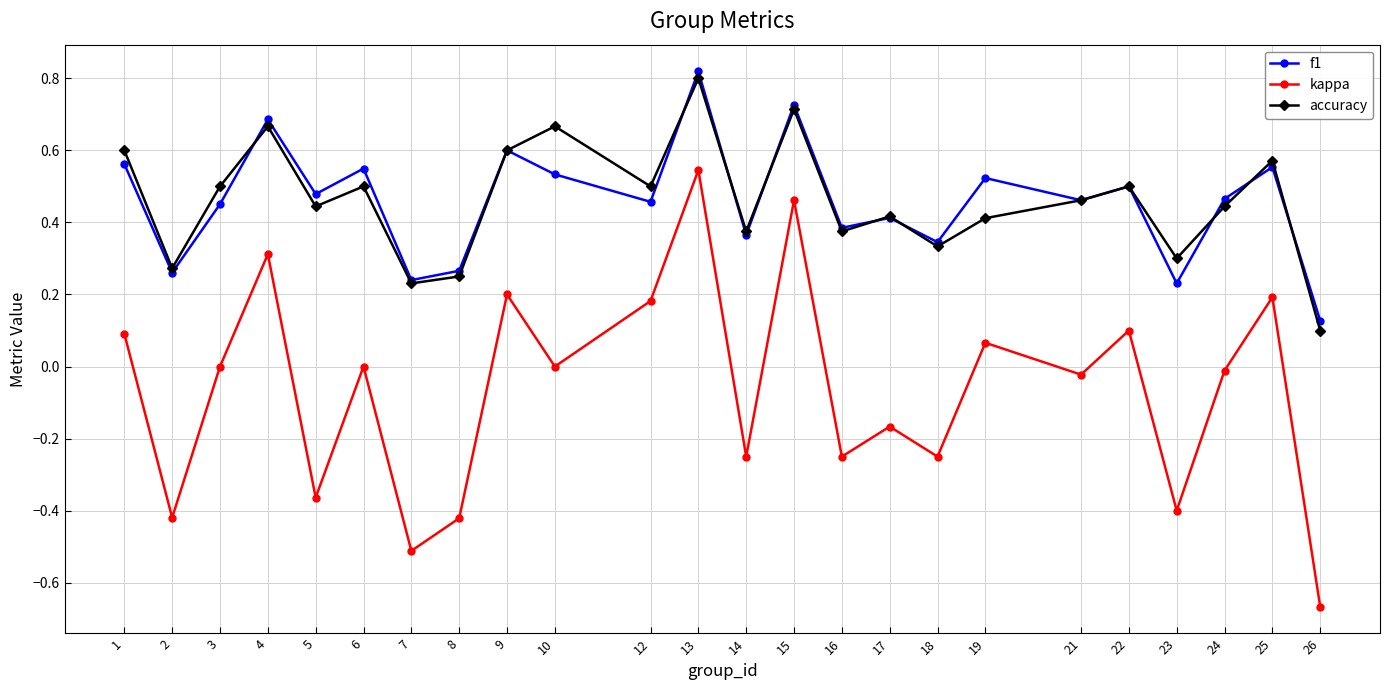

Between 17 and 21, which series saw the biggest shift?

kappa